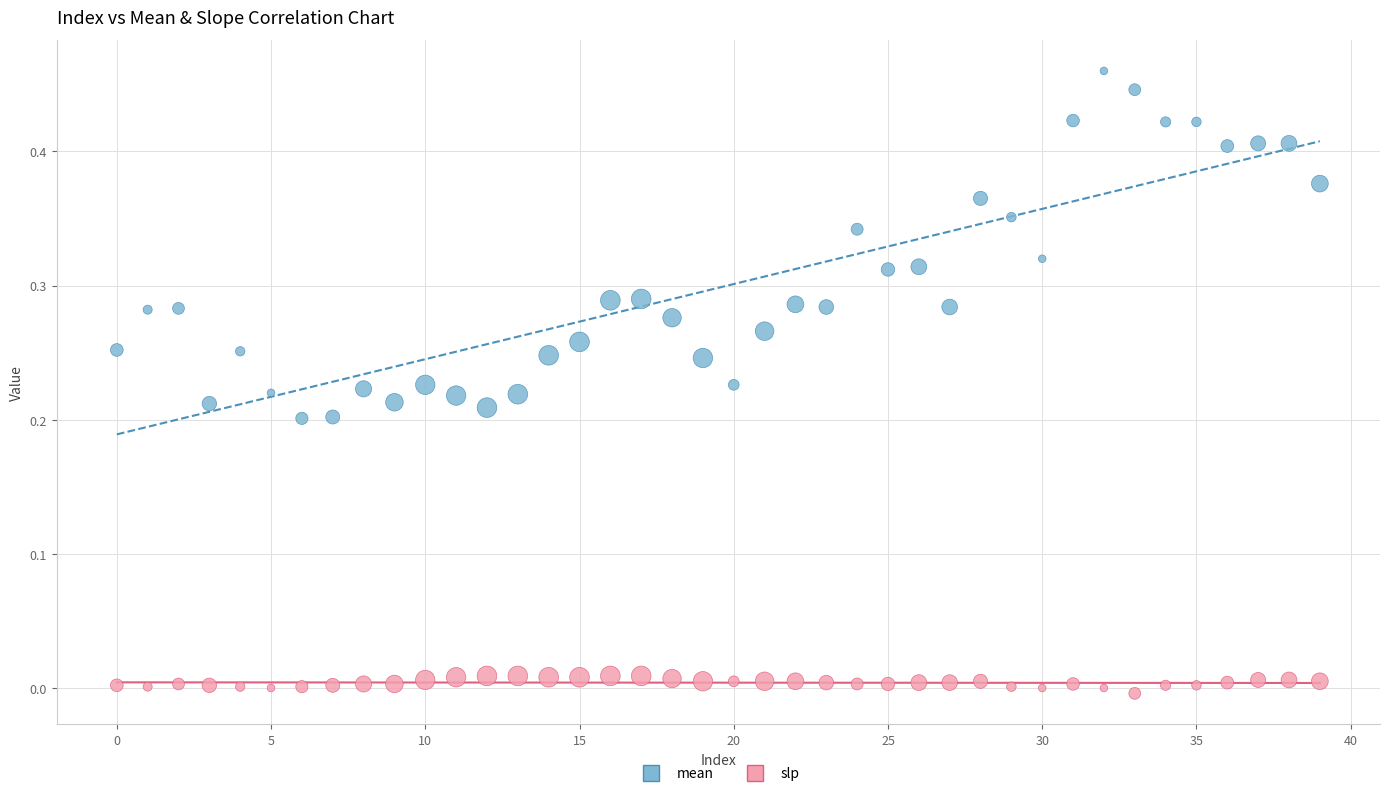

Which series reaches the minimum Y coordinate?

slp